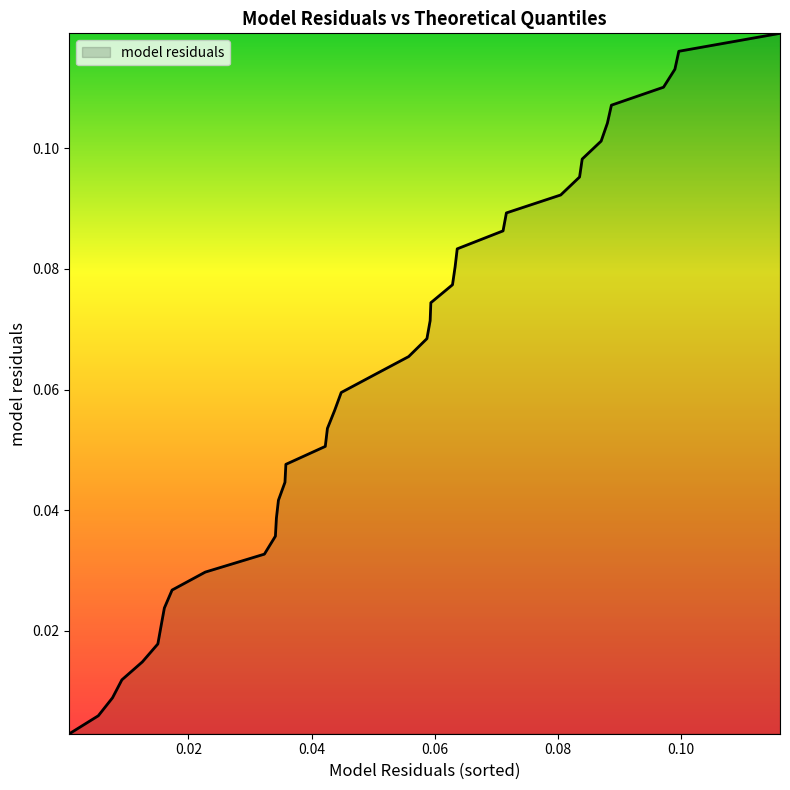

Does the chart display data point markers on the line(s)?

No